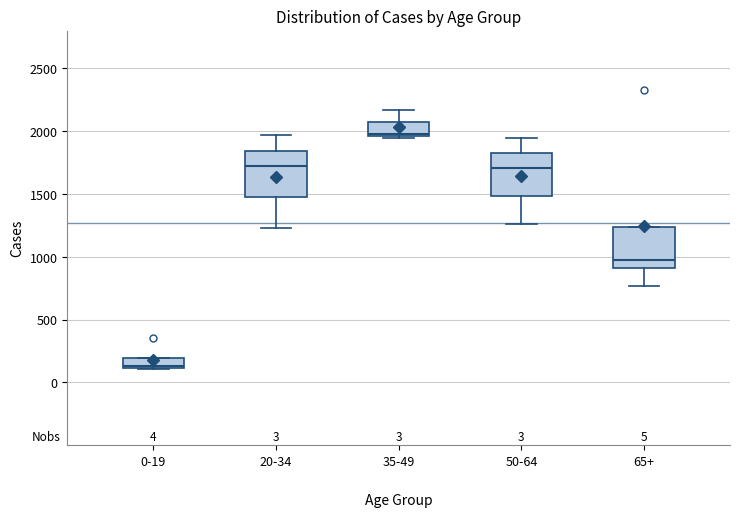

Reading left to right, read every box against the y-axis: the position of its median line, the range the box covers, and the ends of its whiskers. The values are not printed on the chart, so give them approximately, as read against the axis.

0-19: median 150, box 100 to 200, whiskers 100 to 200
20-34: median 1700, box 1450 to 1850, whiskers 1250 to 1950
35-49: median 2000, box 1950 to 2100, whiskers 1950 (just below the box's lower edge) to 2150
50-64: median 1700, box 1500 to 1850, whiskers 1250 to 1950
65+: median 950, box 900 to 1250, whiskers 750 to 1250